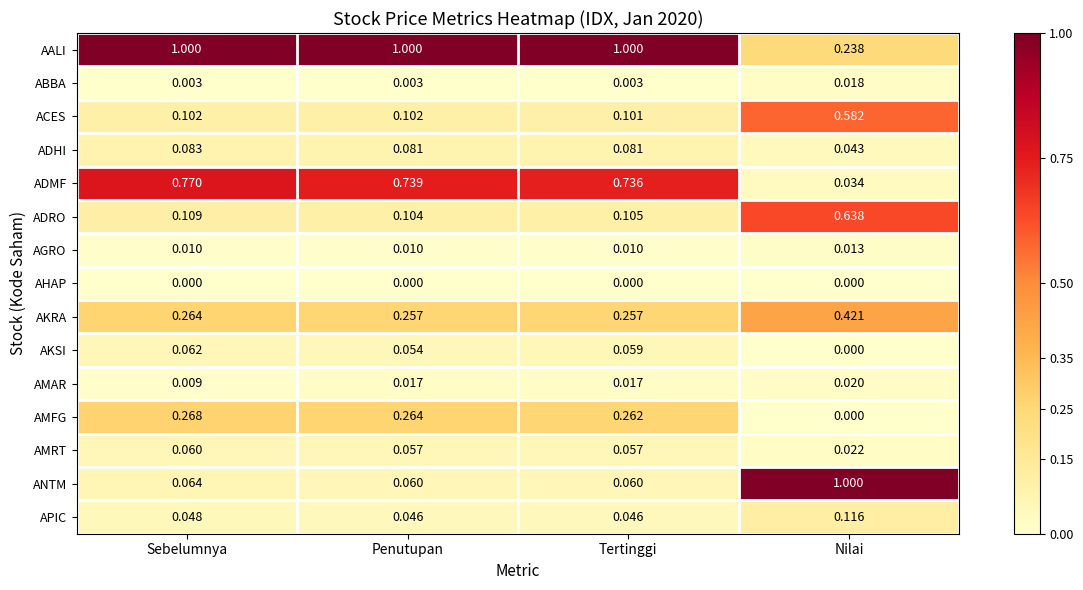

What is the spread (max minus min) of values at Tertinggi?

1.0